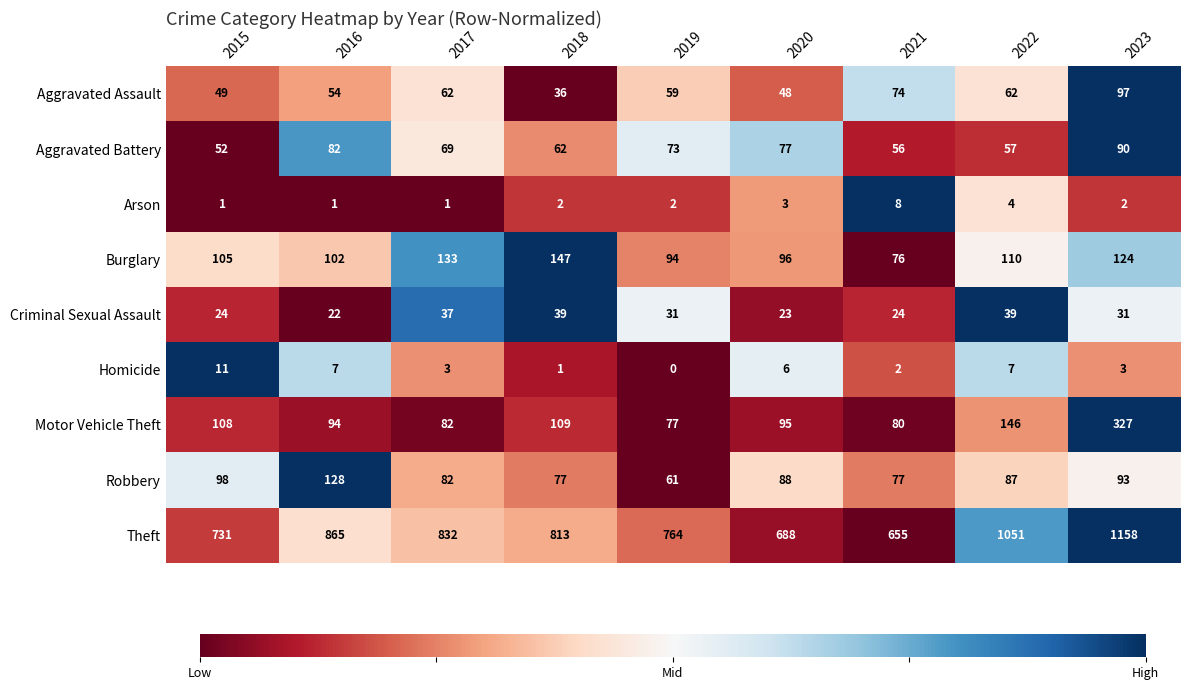

What is the average value of the Arson series?

3